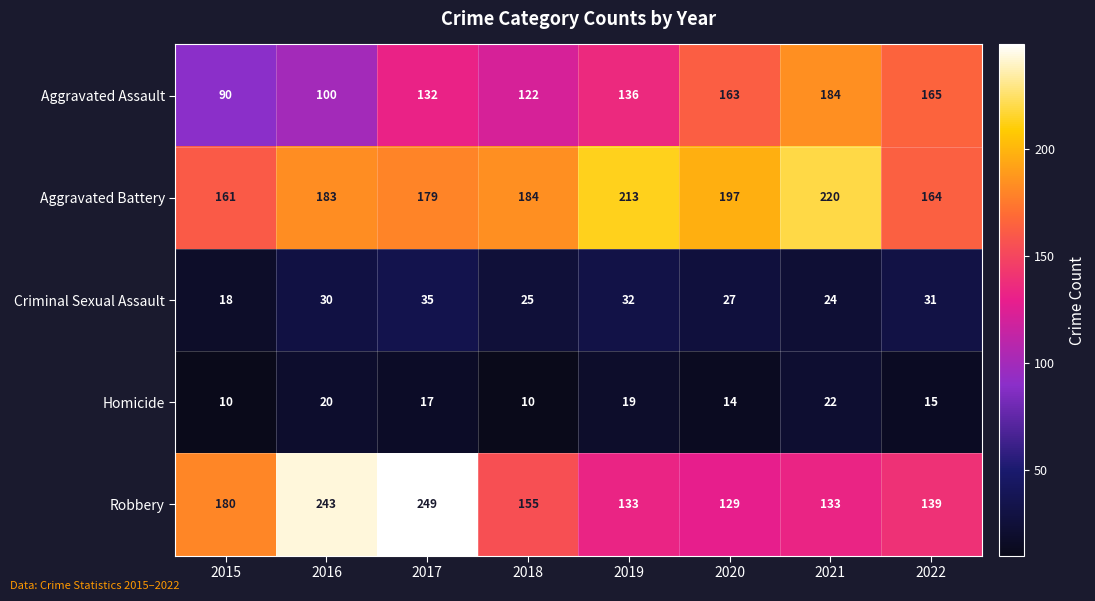

At how many categories does at least one series exceed 214?

3